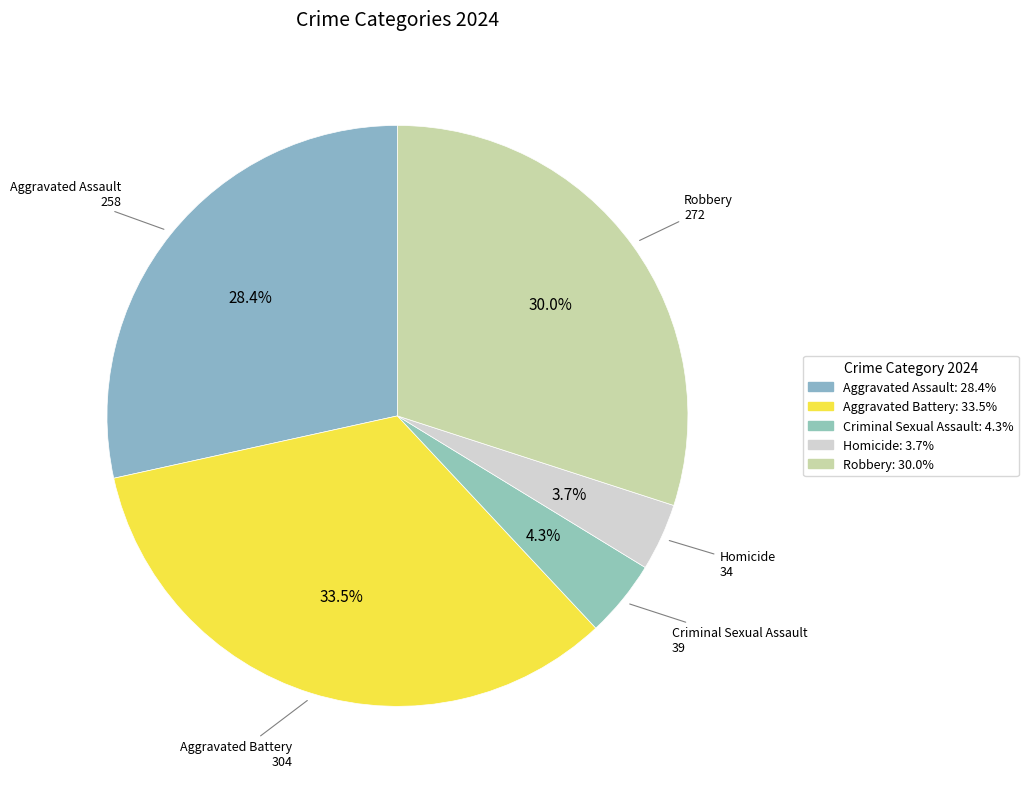

True or false: Aggravated Battery accounts for 28% of the total.

False